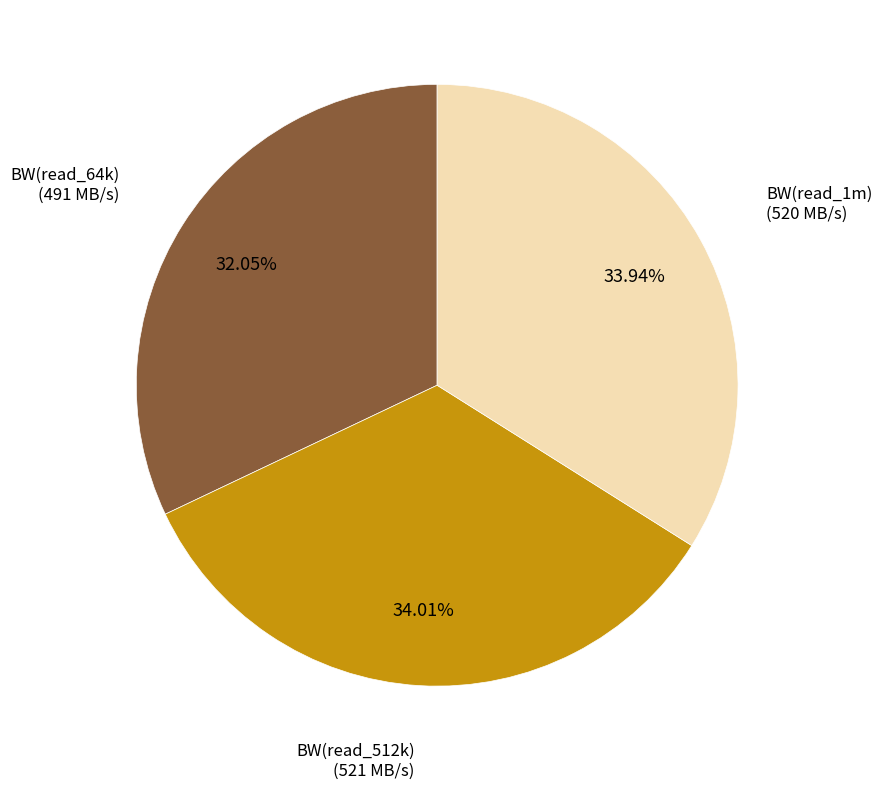

Is there any slice that represents more than half of the pie?

No